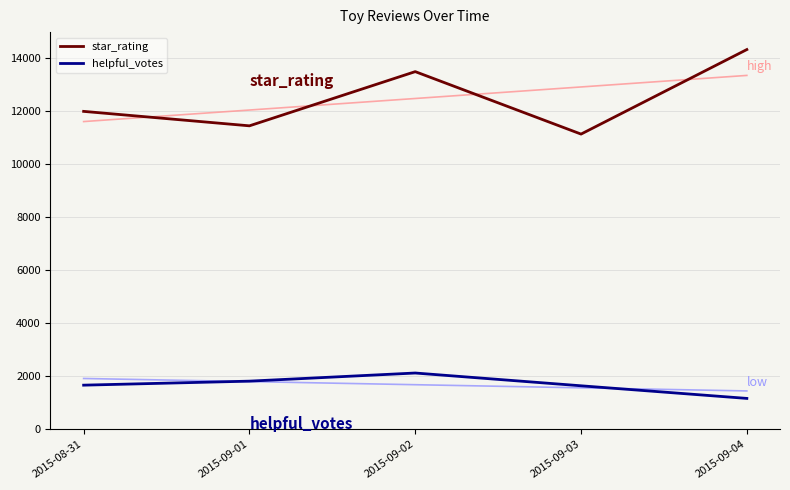

The value of star_rating at 2015-08-31 is 12000.0. True or false?

True